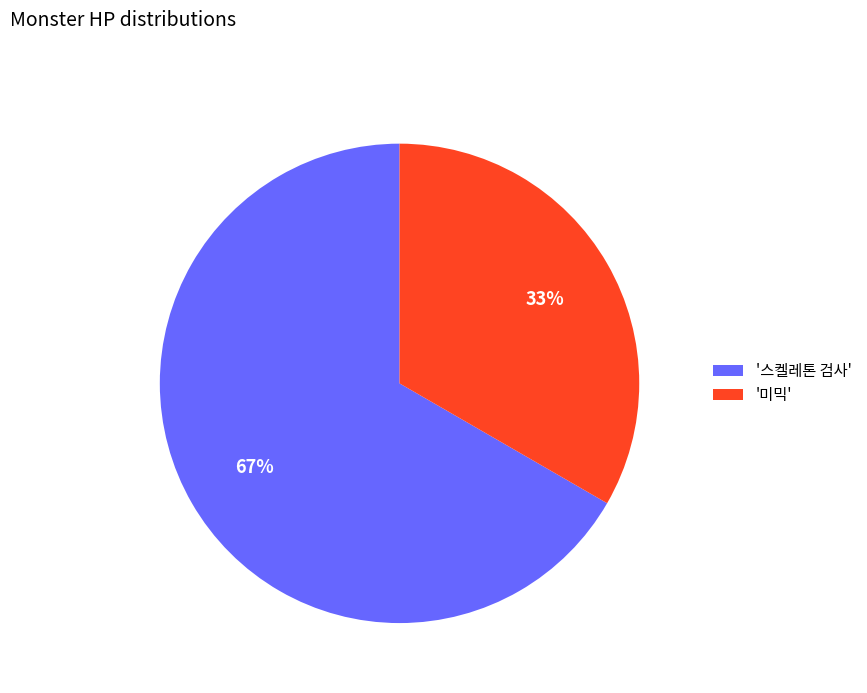

Count the number of slices in the pie.

2